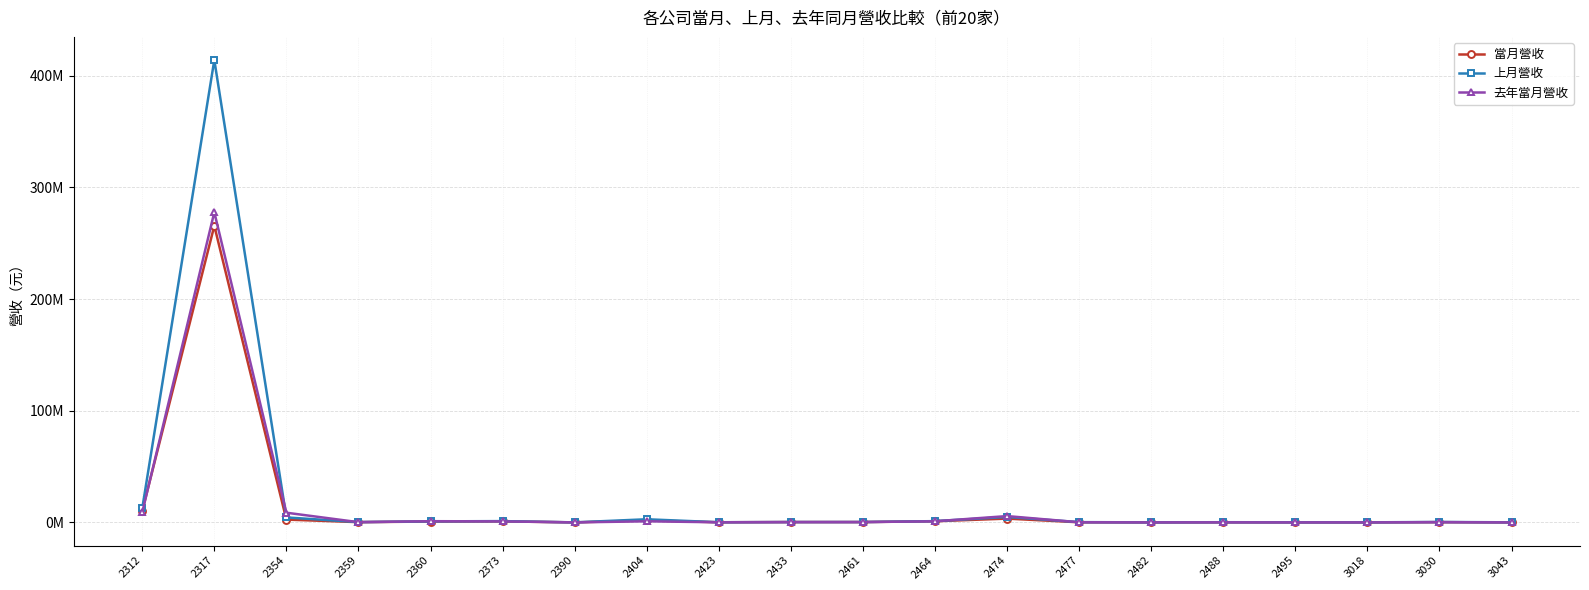

At which label is 當月營收 closest to 132836386?

2312